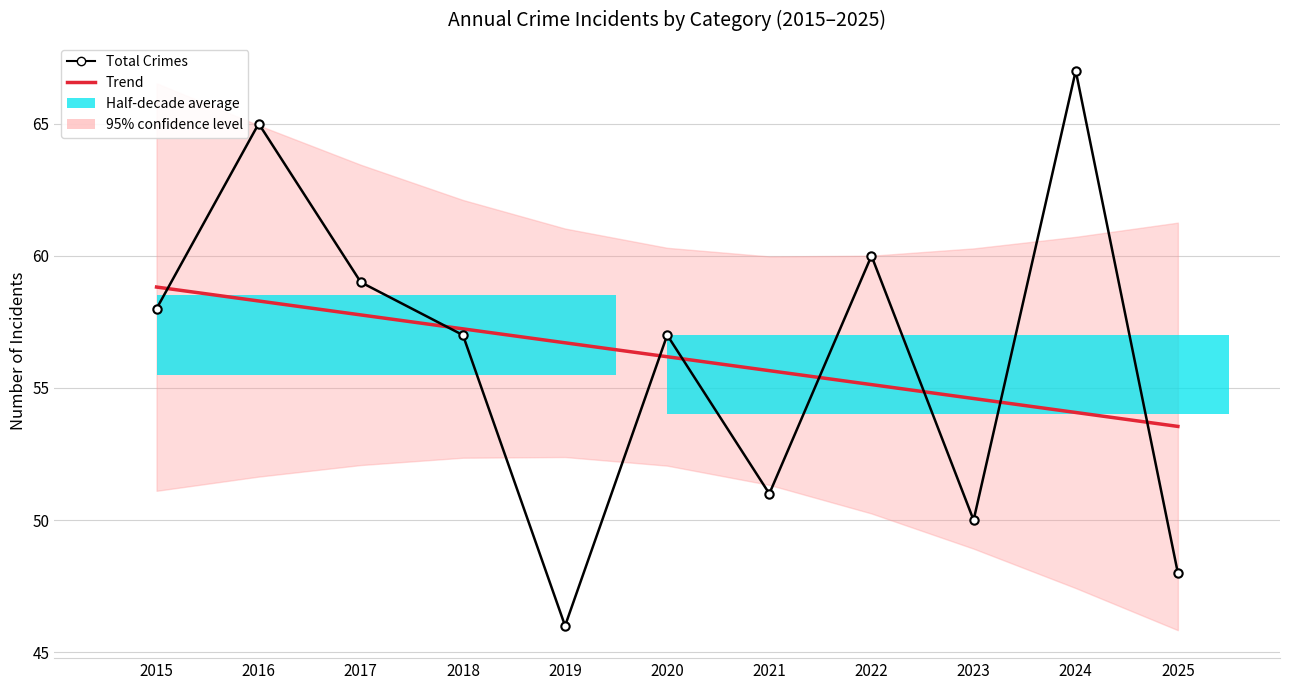

Reading left to right, transcribe all the data shown in this chart.

Total Crimes: 58.0	65.0	59.0	57.0	46.0	57.0	51.0	60.0	50.0	67.0	48.0
Trend: 58.8	58.3	57.8	57.2	56.7	56.2	55.7	55.1	54.6	54.1	53.5